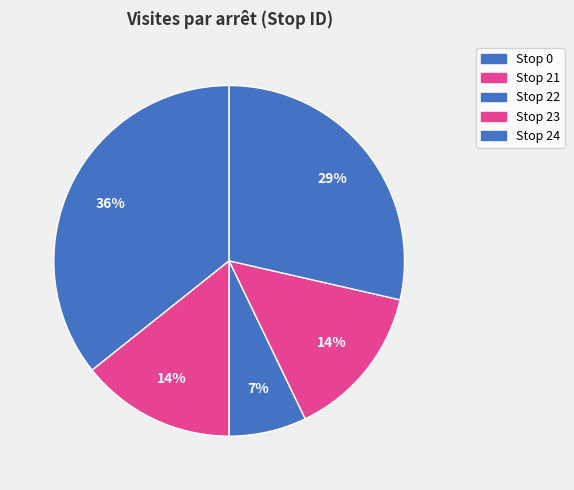

How many slices are in this pie chart?

5